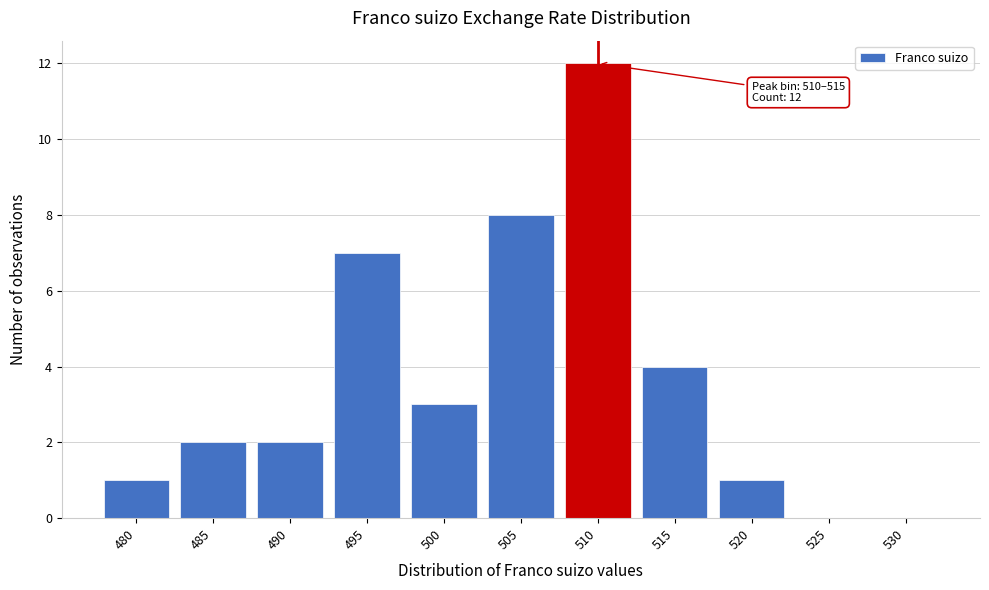

Reading left to right, list all the values displayed in this chart.

480=1	485=2	490=2	495=7	500=3	505=8	510=12	515=4	520=1	525=0	530=0